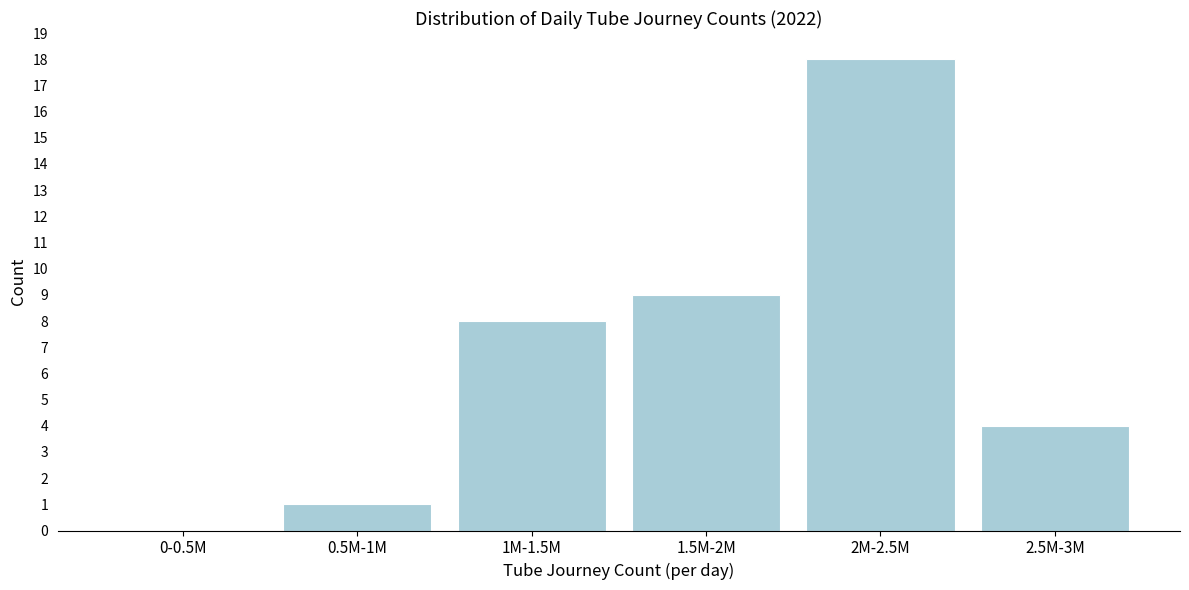

Reading left to right, what are all the values shown in this chart?

0-0.5M=0	0.5M-1M=1	1M-1.5M=8	1.5M-2M=9	2M-2.5M=18	2.5M-3M=4